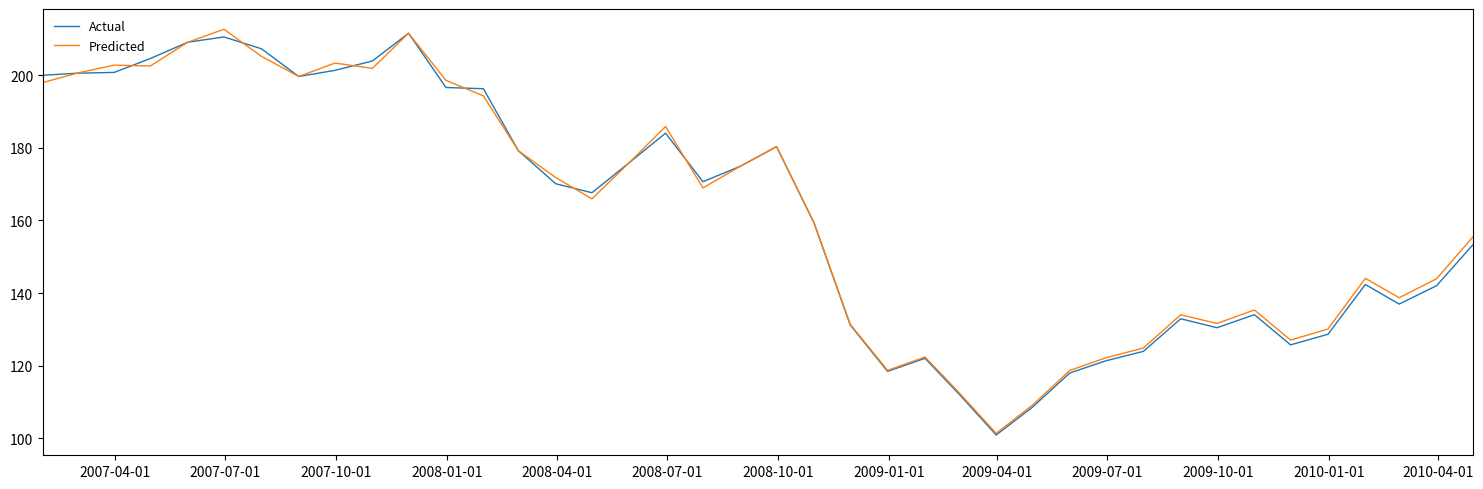

What is the highest value of the Actual series?

211.6